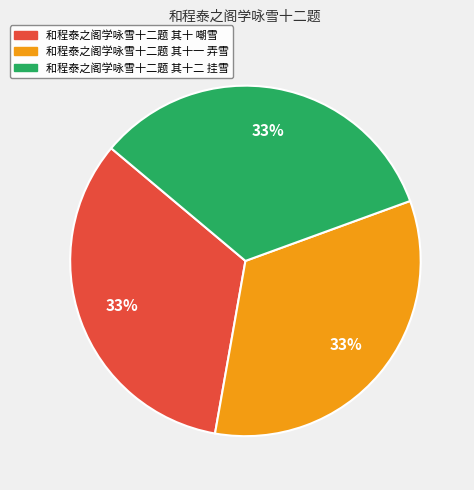

To the nearest percent, what is the average slice percentage?

33%